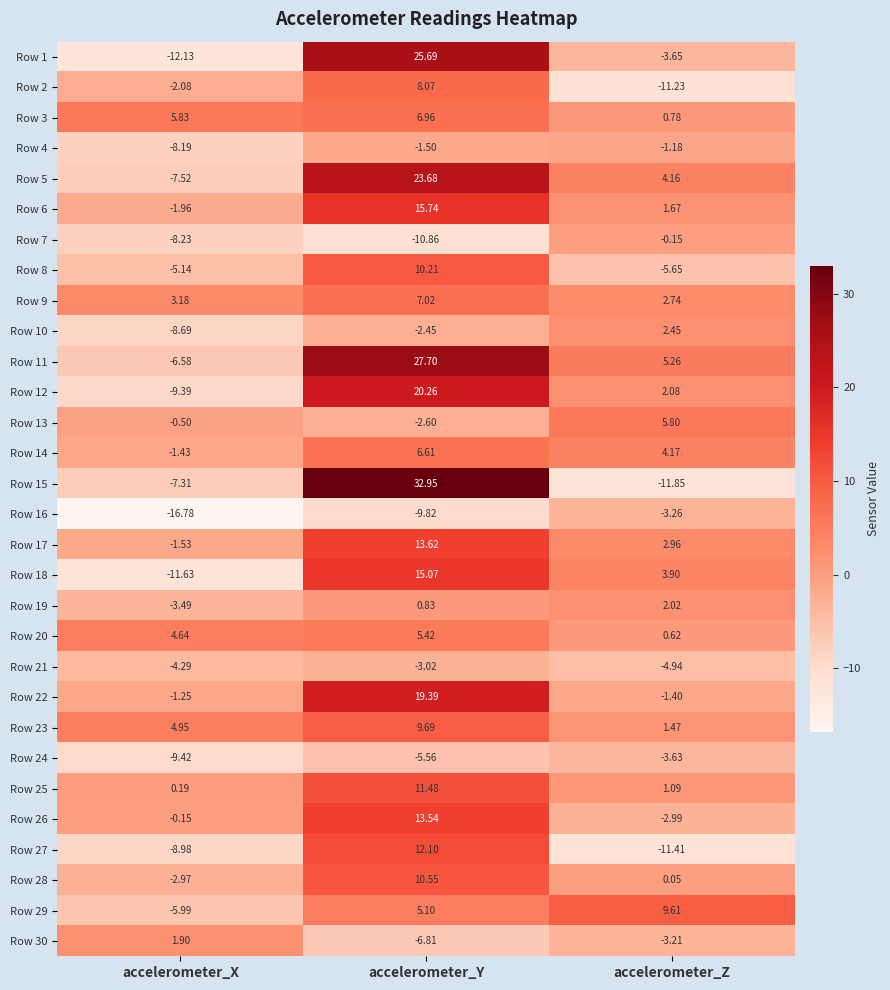

Rank the categories by Row 23 value from highest to lowest.

accelerometer_Y, accelerometer_X, accelerometer_Z